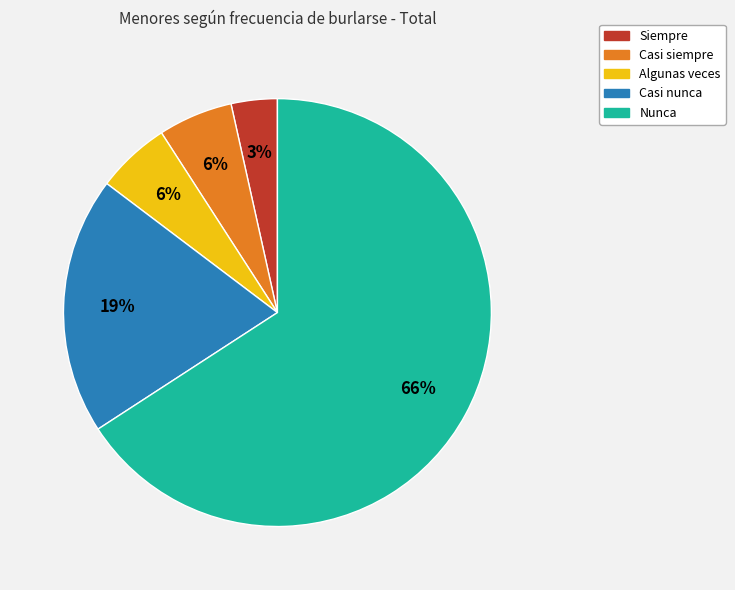

To the nearest percent, what is the average slice percentage?

20%